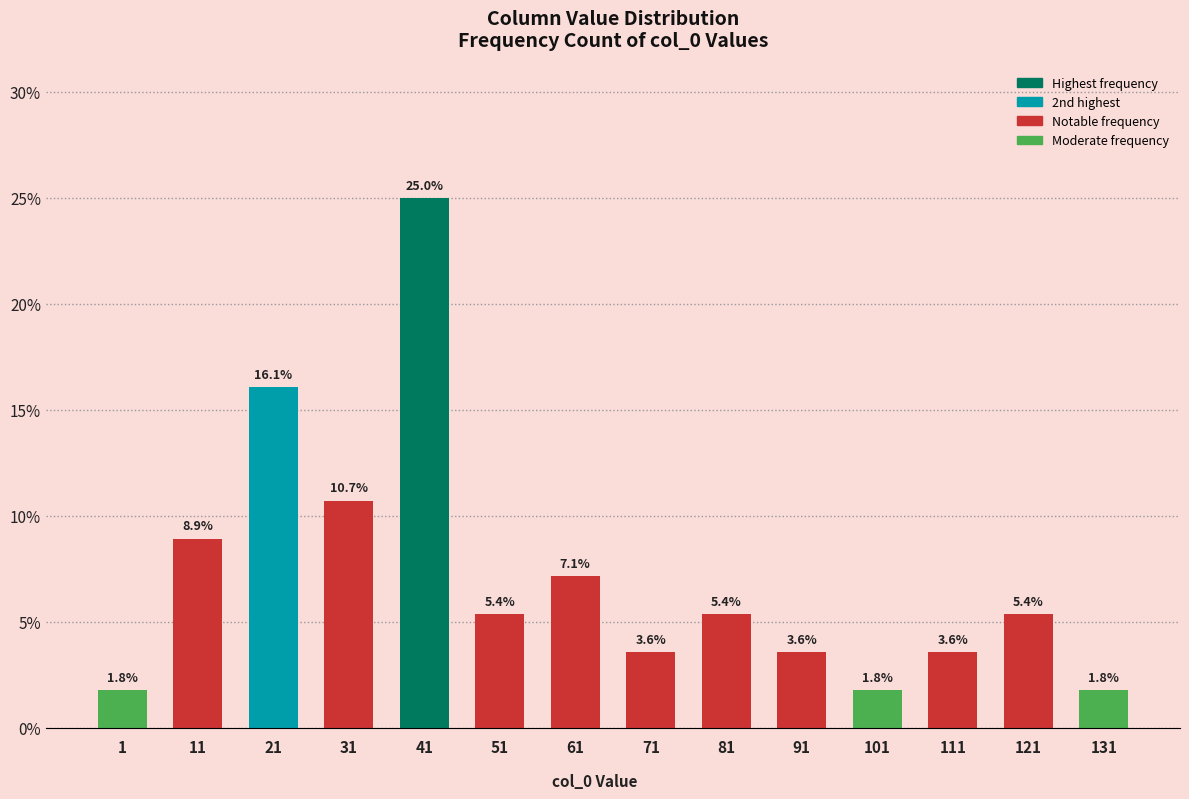

The chart shows a value of 1.9 at 11. True or false?

False